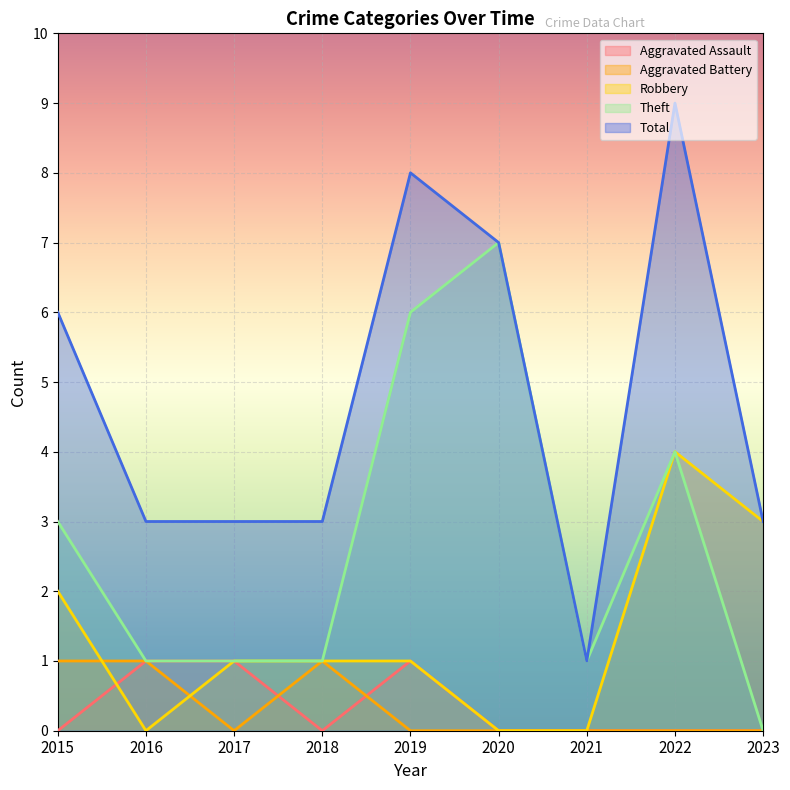

True or false: Theft and Robbery cross at least once.

False